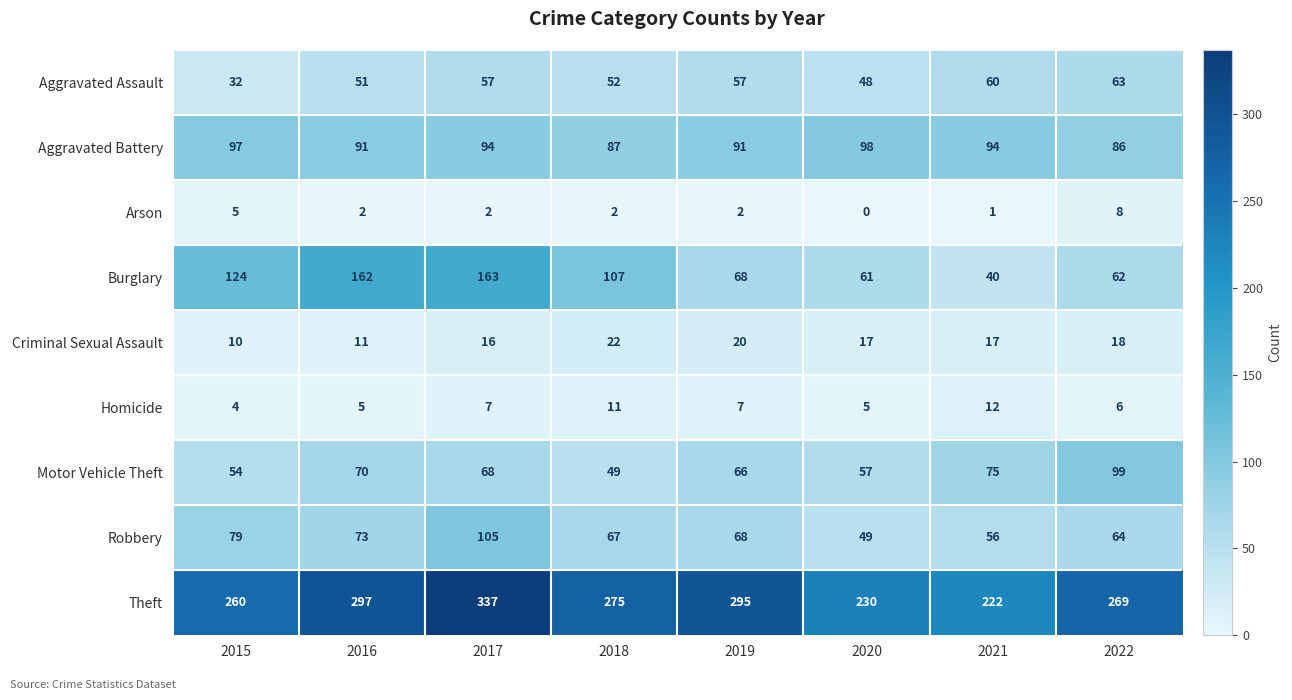

The value of Theft at 2022 is 269. True or false?

True